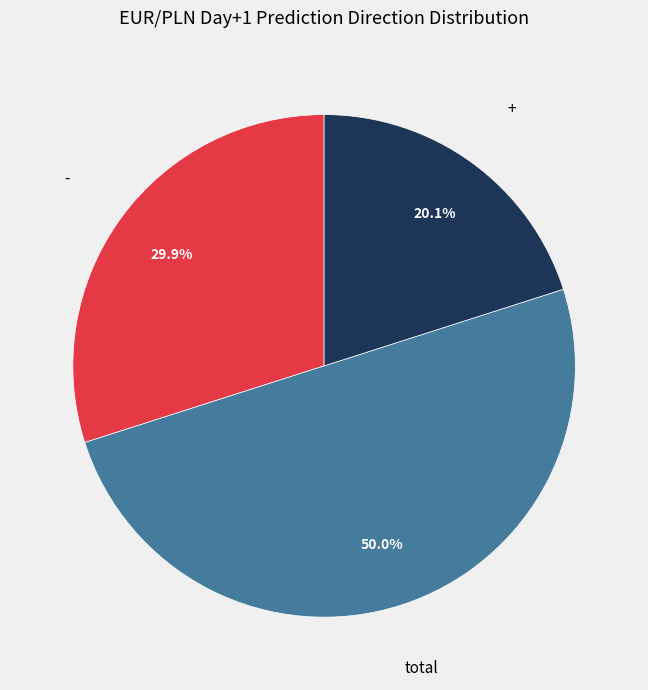

Is - the majority of the pie?

No